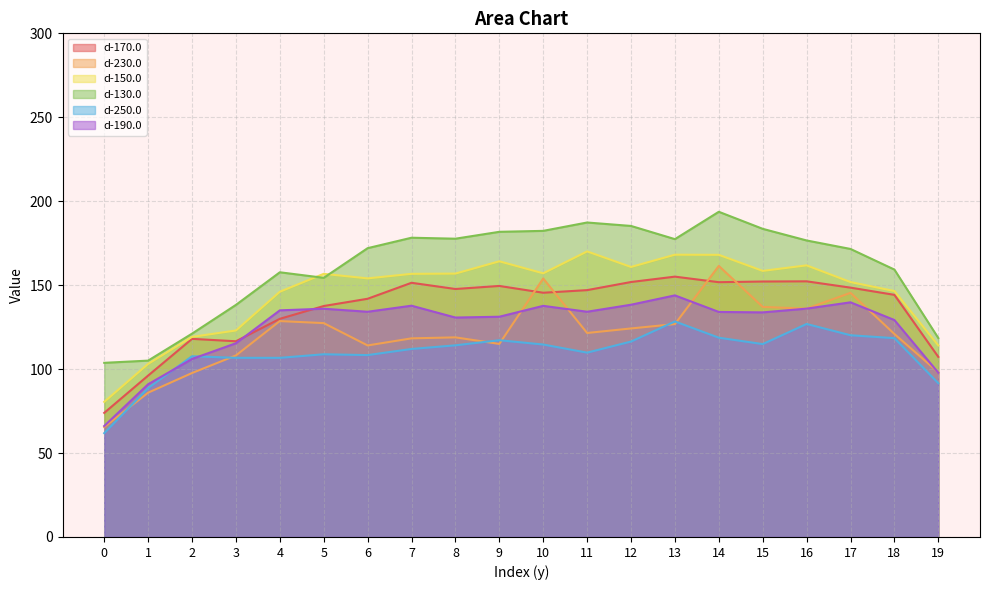

Reading left to right, transcribe all the data shown in this chart.

d-170.0: 73.9	96.1	118.0	116.6	129.9	137.6	141.9	151.4	147.7	149.5	145.5	147.0	151.9	155.1	151.8	152.2	152.3	148.5	144.2	107.3
d-230.0: 65.5	86.0	97.7	108.1	128.6	127.4	114.1	118.3	118.9	115.0	154.0	121.5	124.2	126.8	161.5	137.0	136.0	145.4	120.9	98.1
d-150.0: 80.5	103.1	119.2	123.0	146.1	156.7	154.0	156.7	156.9	164.2	157.1	170.1	160.8	168.1	168.1	158.5	161.8	151.8	146.5	114.1
d-130.0: 103.7	105.0	121.1	138.2	157.7	154.4	172.0	178.2	177.7	181.8	182.3	187.3	185.3	177.4	193.7	183.6	176.6	171.6	159.3	118.5
d-250.0: 61.8	88.7	107.7	106.7	106.7	108.8	108.3	112.0	114.2	117.2	114.6	109.8	116.4	128.4	118.7	114.9	126.9	120.2	118.4	91.6
d-190.0: 66.1	91.0	106.0	115.4	135.0	136.0	134.2	137.8	130.7	131.2	137.7	134.2	138.3	143.9	134.0	133.8	136.0	139.8	129.2	97.8